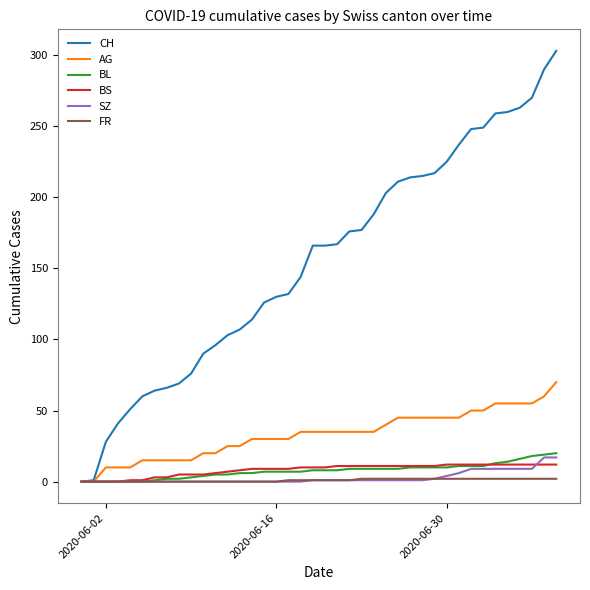

What is the greatest value displayed?

303